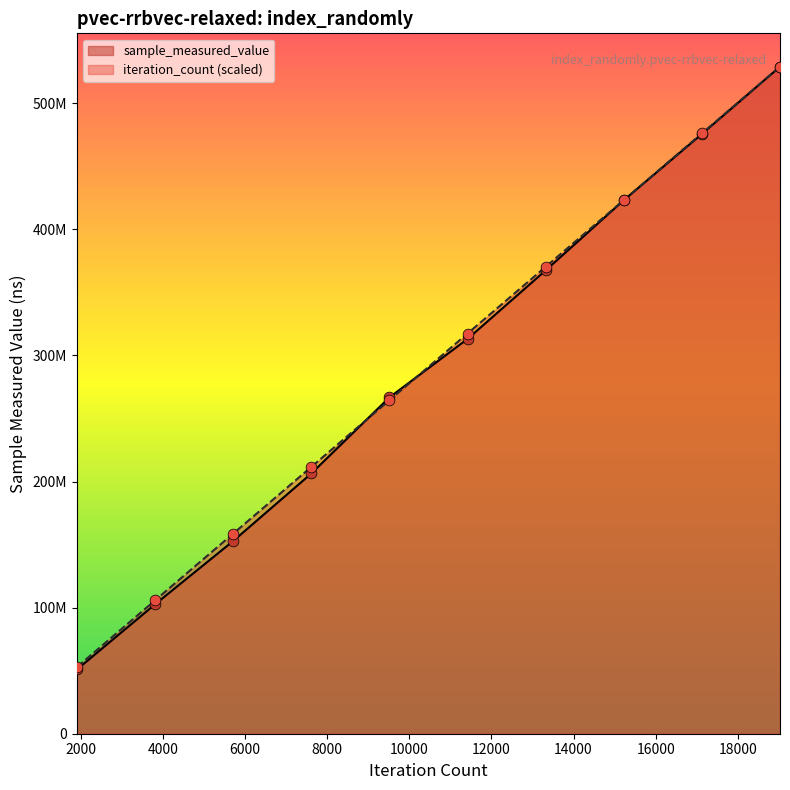

Is the value of sample_measured_value at 1000 greater than the value of iteration_count at 1000?

No